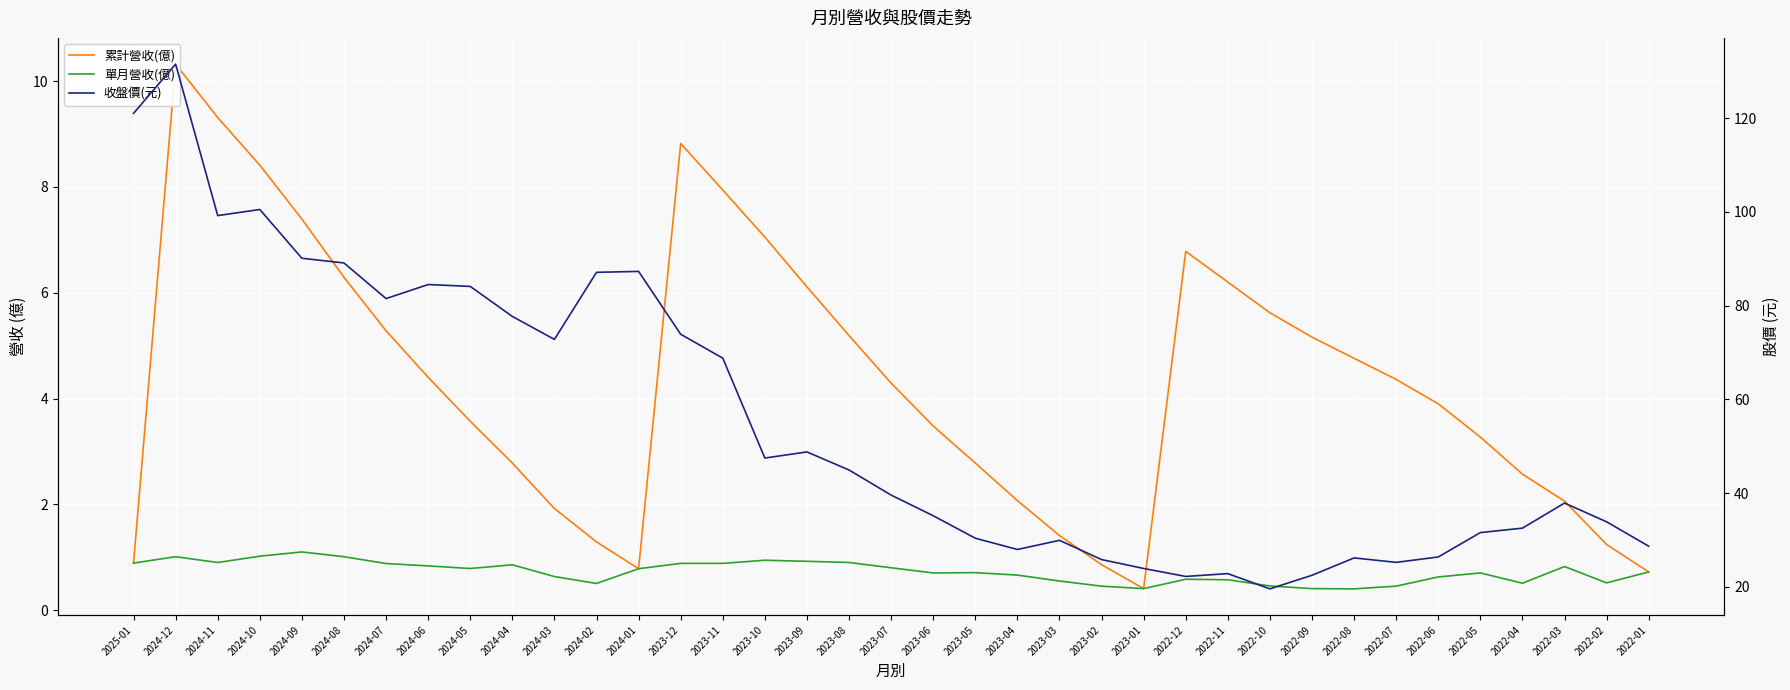

True or false: 累計營收(億) and 收盤價(元) cross at least once.

False